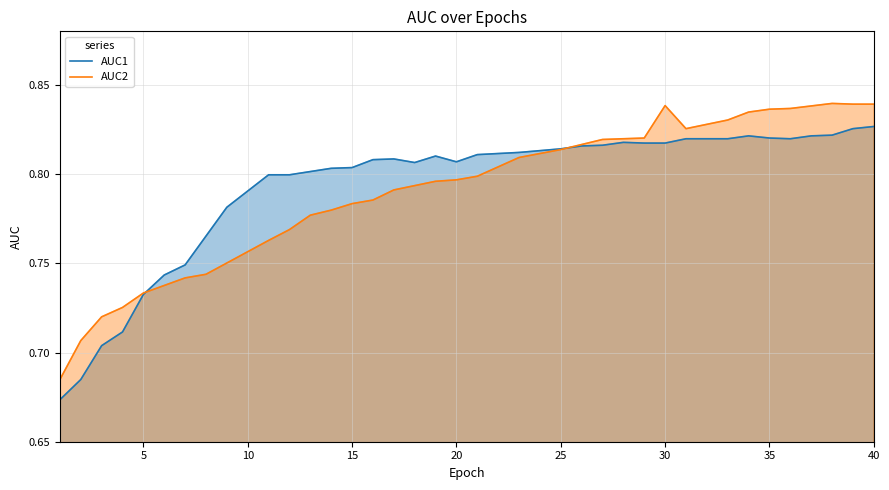

Reading right to left, what are all the values shown in this chart?

AUC1: 0.8	0.8	0.8	0.8	0.8	0.8	0.8	0.8	0.8	0.8	0.8	0.8	0.8	0.8	0.8	0.8	0.8	0.8	0.8	0.8	0.8	0.8	0.8	0.8	0.8	0.8	0.8	0.8	0.8	0.8	0.8	0.8	0.8	0.7	0.7	0.7	0.7	0.7	0.7	0.7
AUC2: 0.8	0.8	0.8	0.8	0.8	0.8	0.8	0.8	0.8	0.8	0.8	0.8	0.8	0.8	0.8	0.8	0.8	0.8	0.8	0.8	0.8	0.8	0.8	0.8	0.8	0.8	0.8	0.8	0.8	0.8	0.8	0.8	0.7	0.7	0.7	0.7	0.7	0.7	0.7	0.7